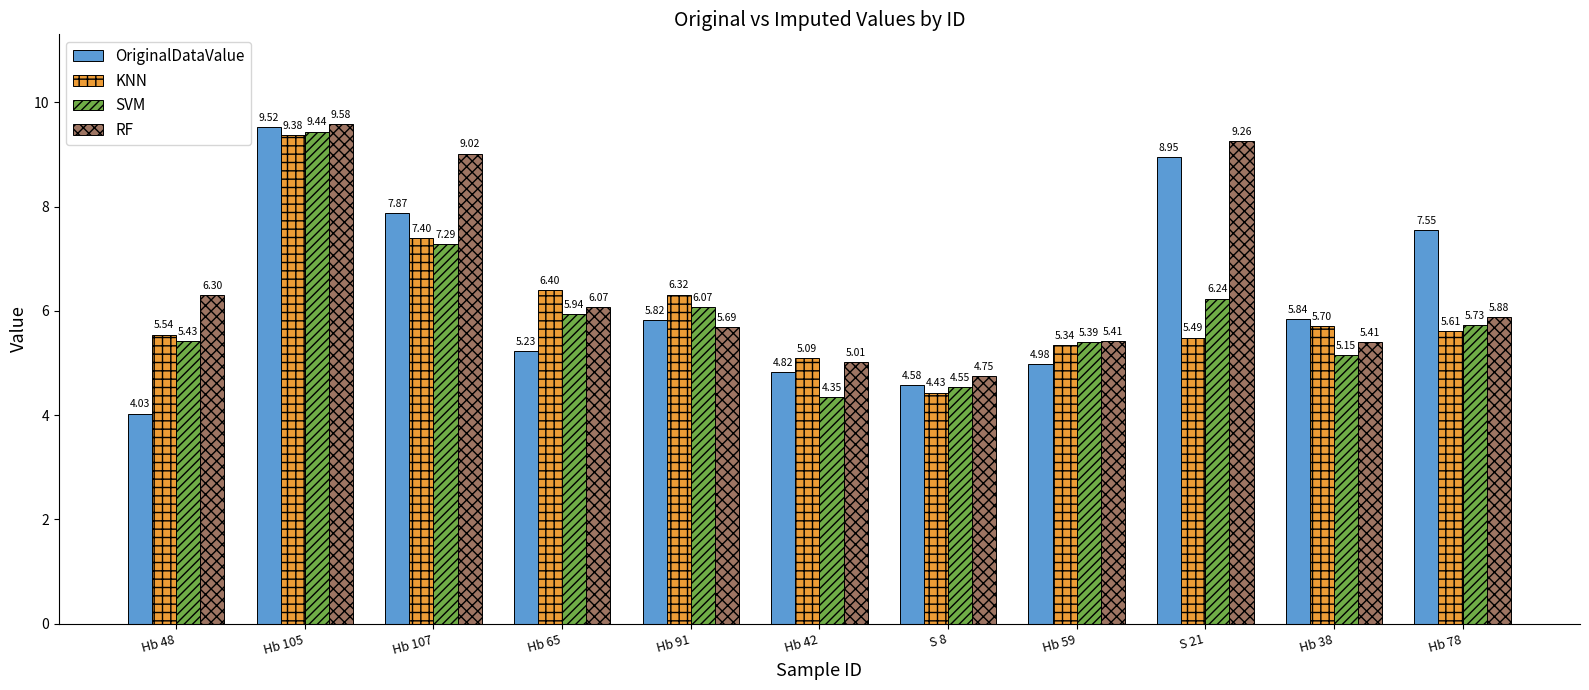

What is the sum of all KNN values?

66.7